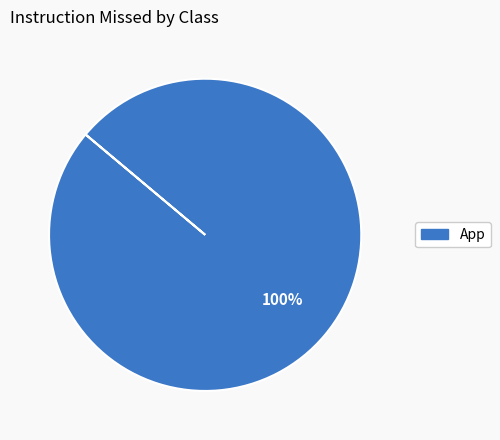

Is there a majority slice in this chart?

Yes